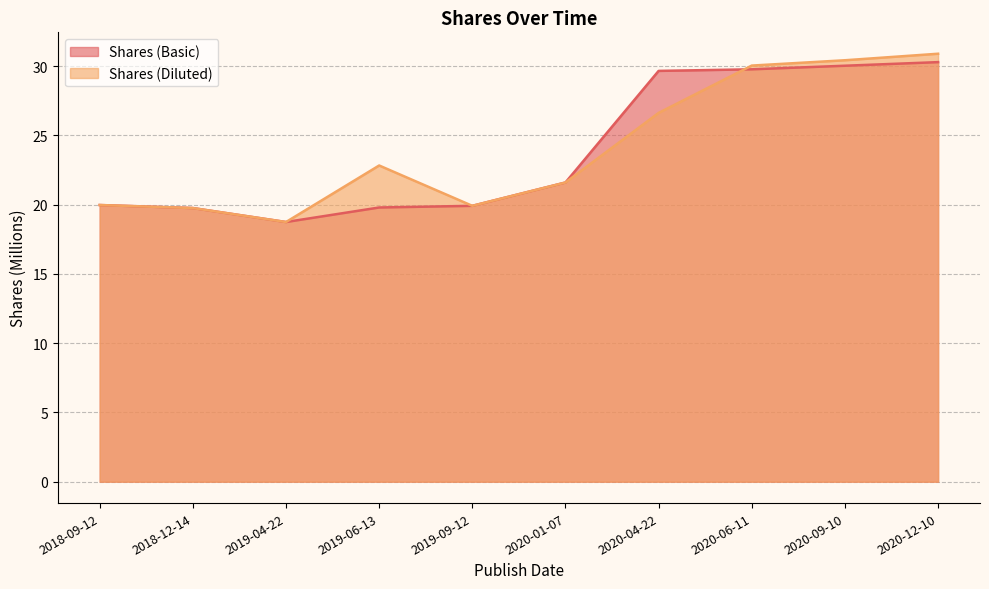

After their last crossing, which series has the higher values: Shares (Diluted) or Shares (Basic)?

Shares (Diluted)